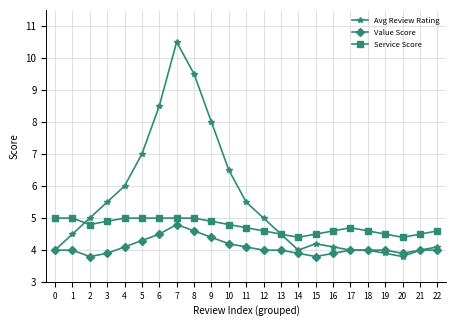

What is the difference between the maximum and minimum values in the Service Score series?

0.6